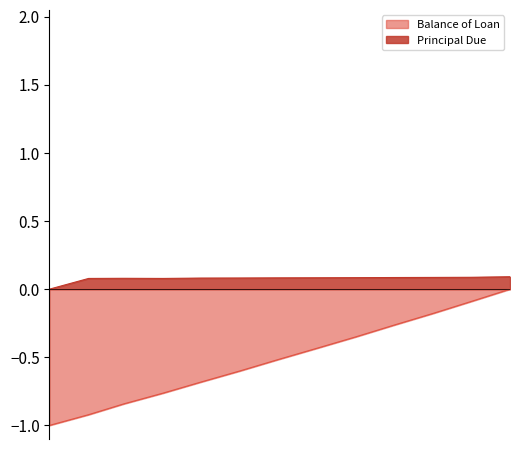

Which has a higher value, 2015-12-01 or 2015-06-01?

2015-12-01